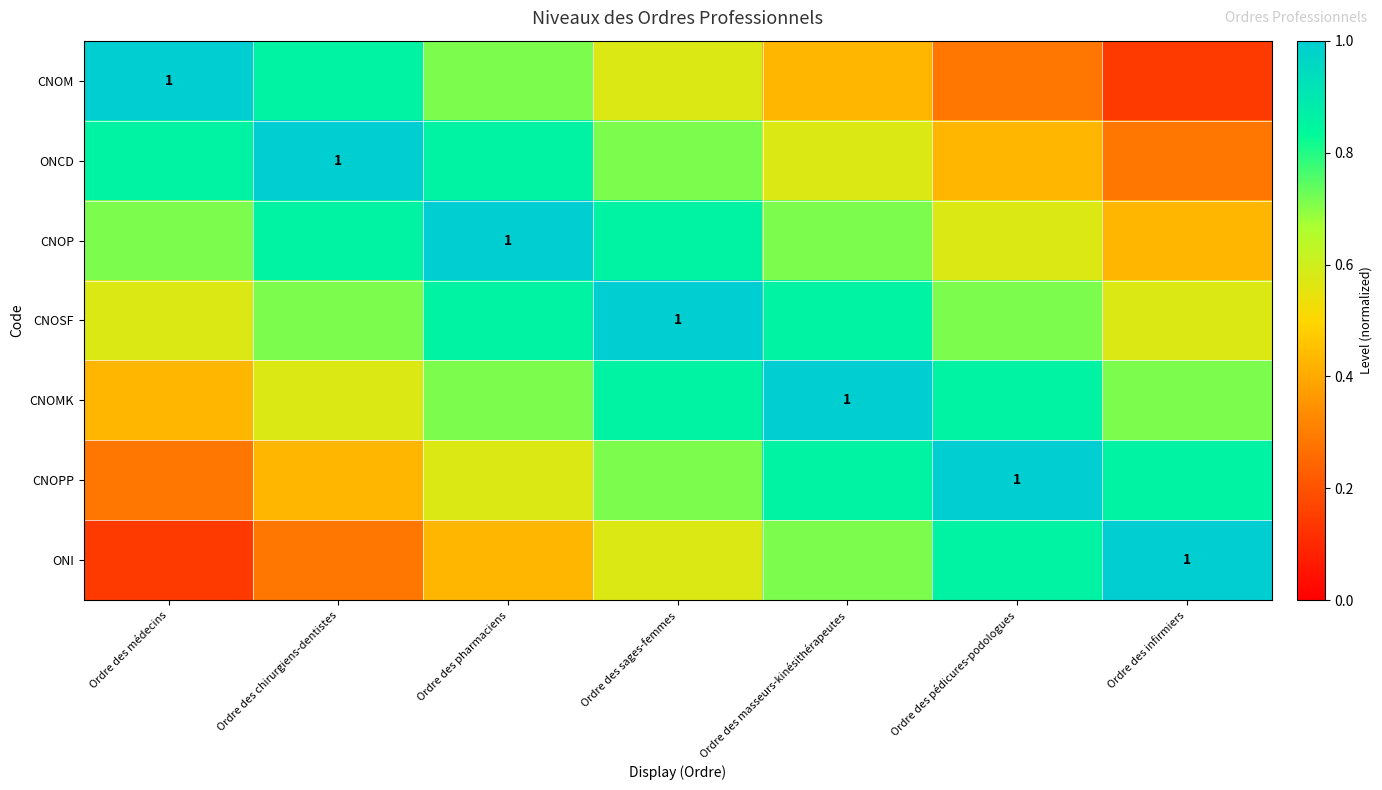

Which series has the largest range (max minus min)?

CNOM